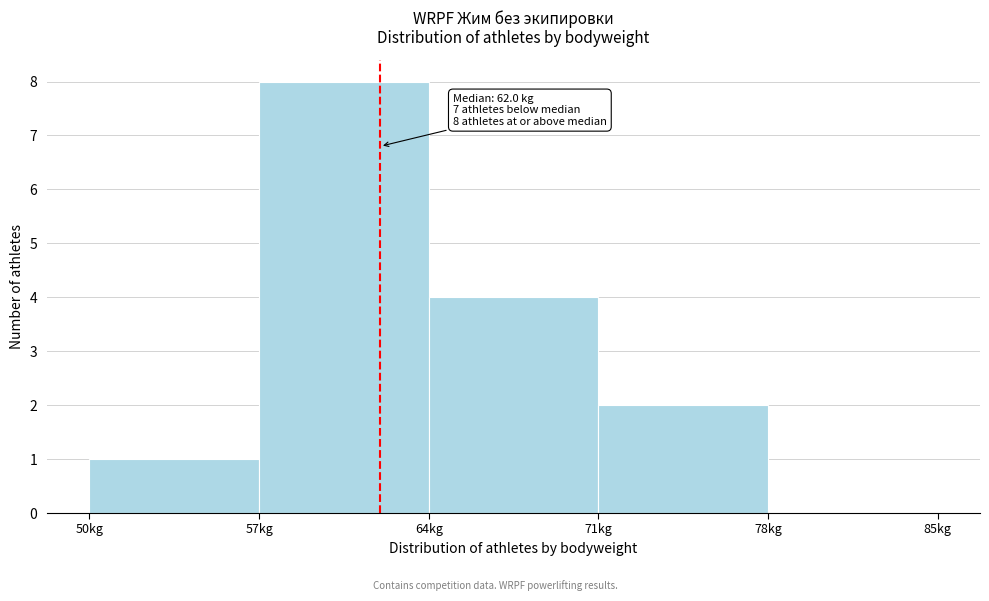

Which range on the x-axis has the tallest bar?

57 to 64